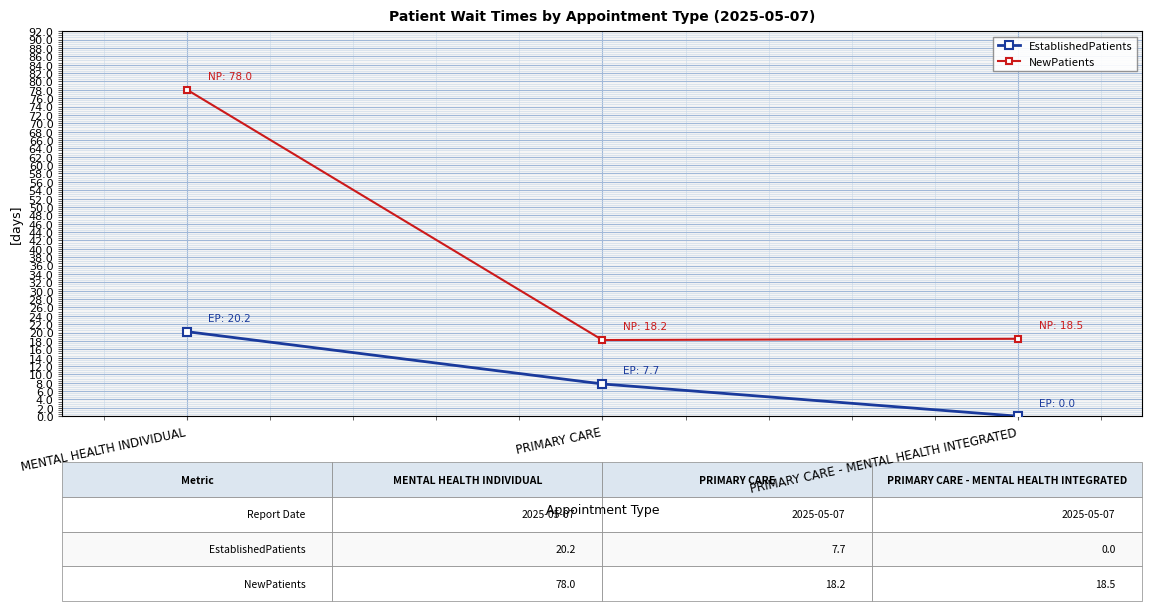

Is the value of NewPatients at MENTAL HEALTH INDIVIDUAL greater than the value of EstablishedPatients at MENTAL HEALTH INDIVIDUAL?

Yes